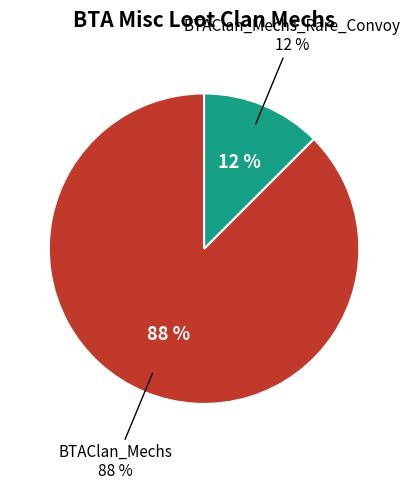

Do BTAClan_Mechs_Rare_Convoy and BTAClan_Mechs together represent more than half of the pie?

Yes